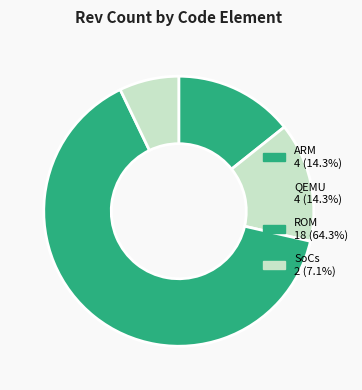

Is it true that ROM is 64% of the pie?

True